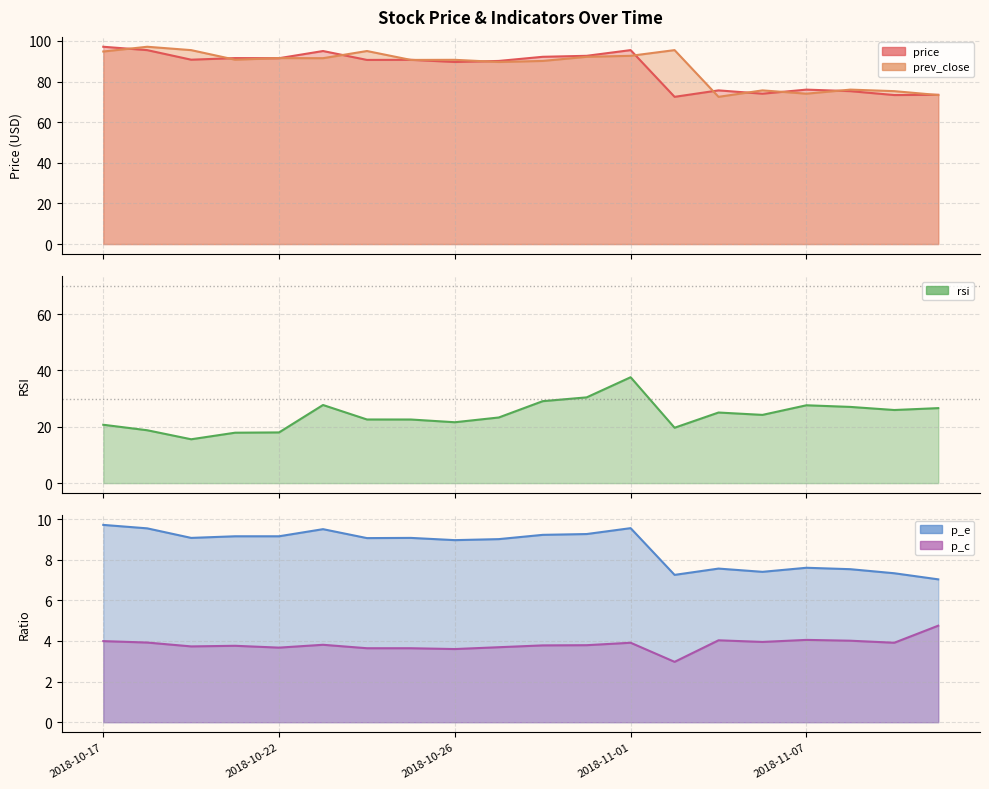

What are all the series names shown in the legend?

price, prev_close, rsi, p_e, p_c